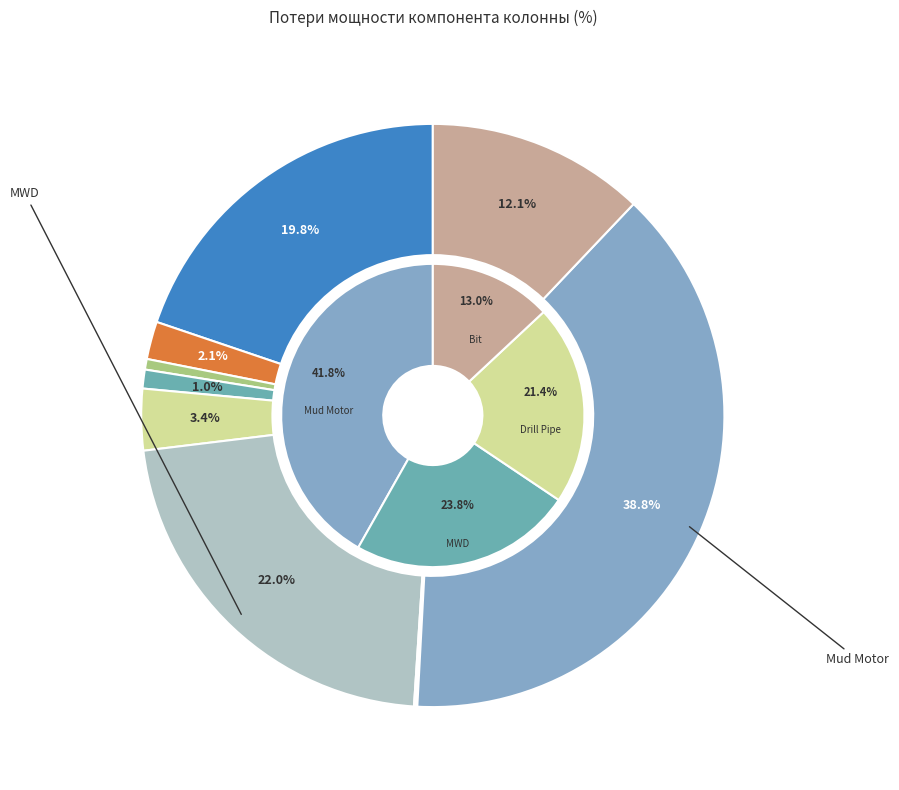

To the nearest percent, what is the average slice percentage?

10%